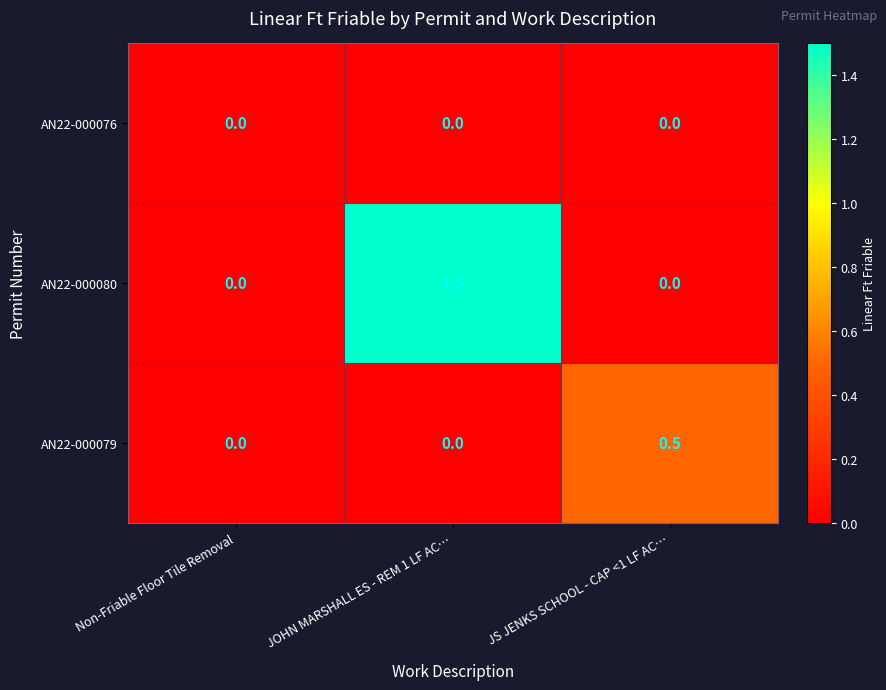

How many data points does each series have?

3